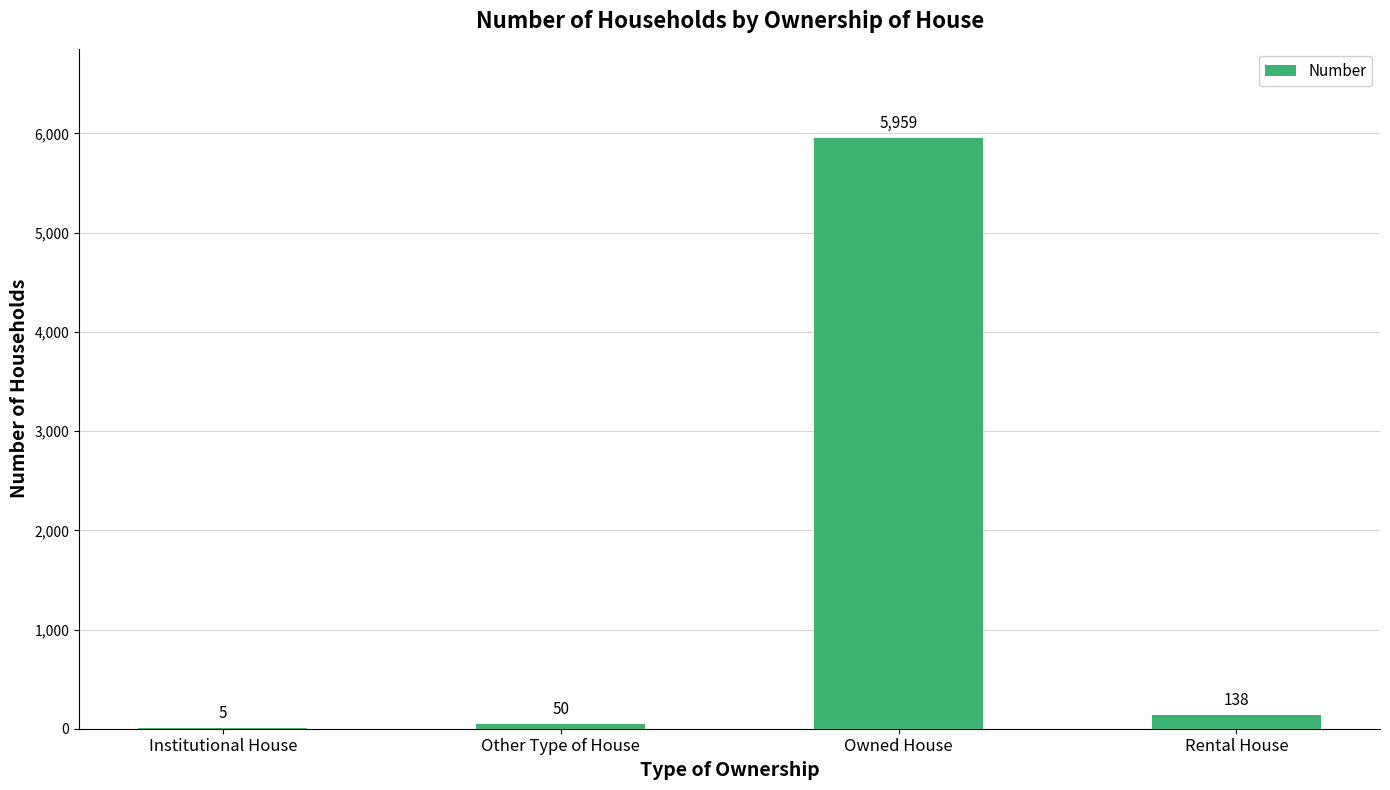

What is the sum of all values?

6152